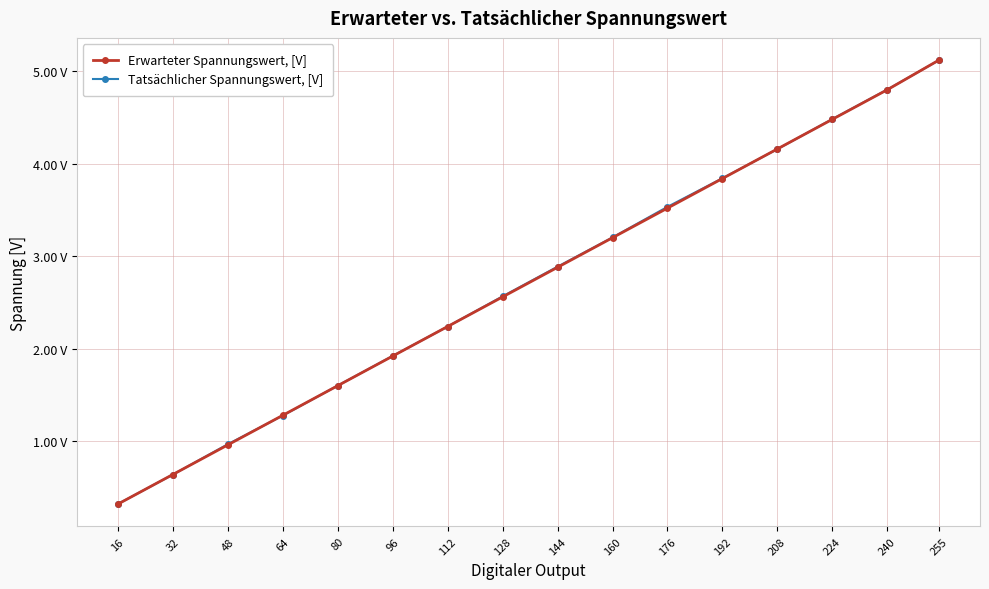

Does the chart display data point markers on the line(s)?

Yes